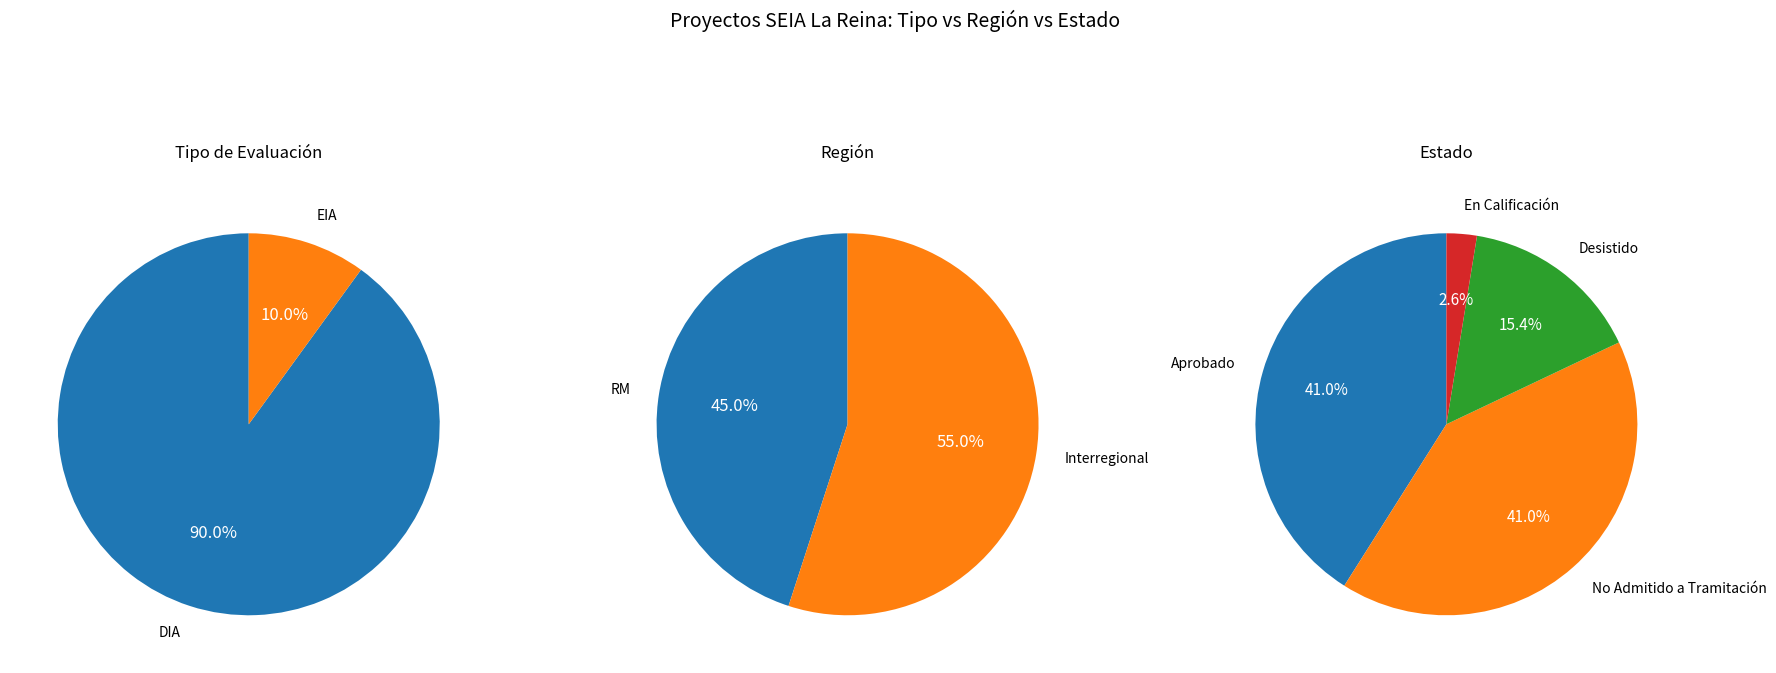

Between EIA and DIA, which is larger?

DIA